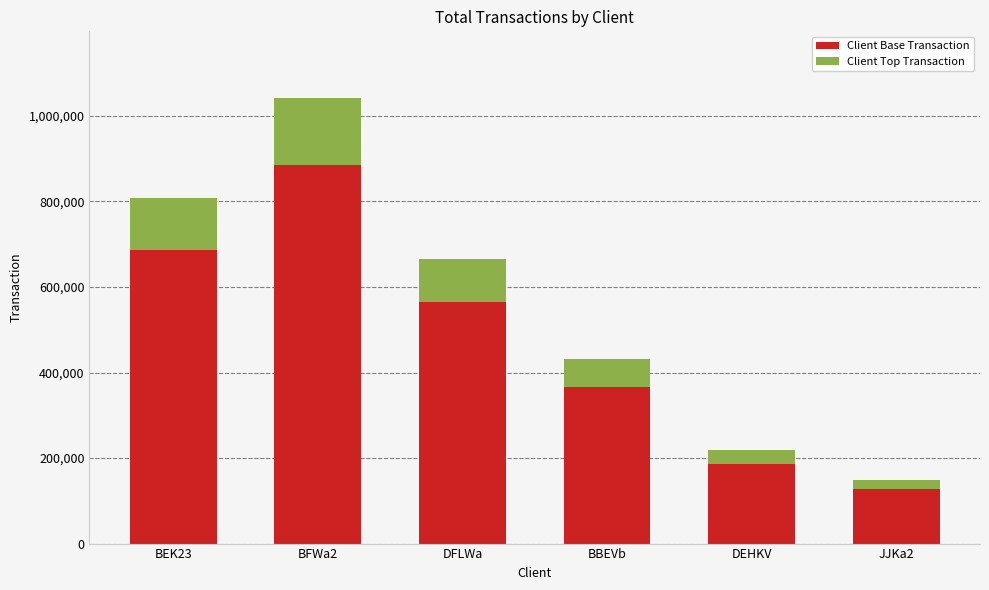

Reading left to right, list the values for the Client Base Transaction series.

687065.9	885262.6	565232.0	367106.7	185329.4	126513.2